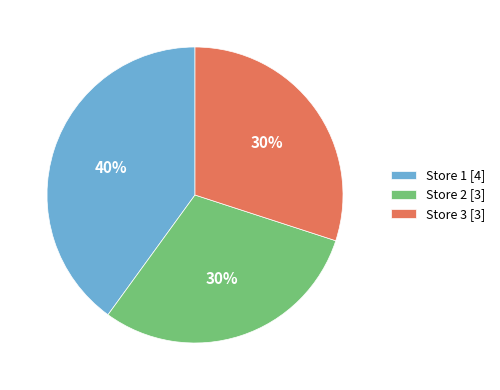

Is it true that Store 1 [4] is 40% of the pie?

True